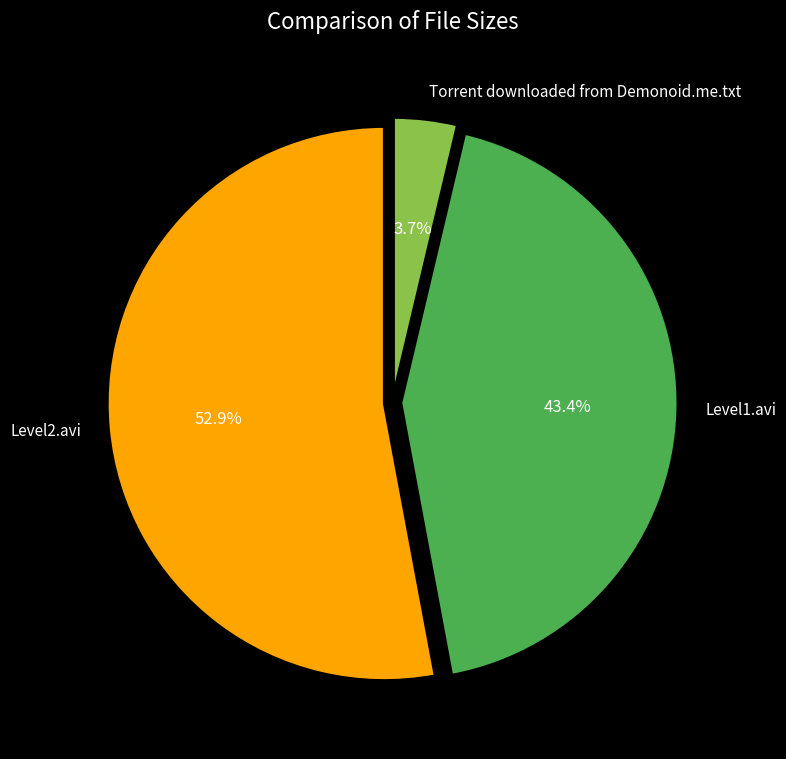

To the nearest percent, what is the combined percentage of Level2.avi and Level1.avi?

96%